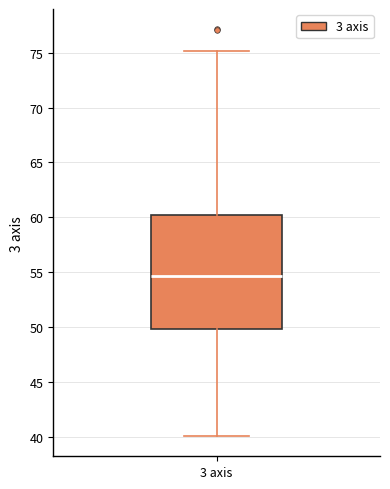

Read this box plot against the y-axis: the position of the median line, the range covered by the box, and the ends of both whiskers. The values are not printed on the chart, so give them approximately, as read against the axis.

median 54.5, box 50.0 to 60.0, whiskers 40.0 to 75.0